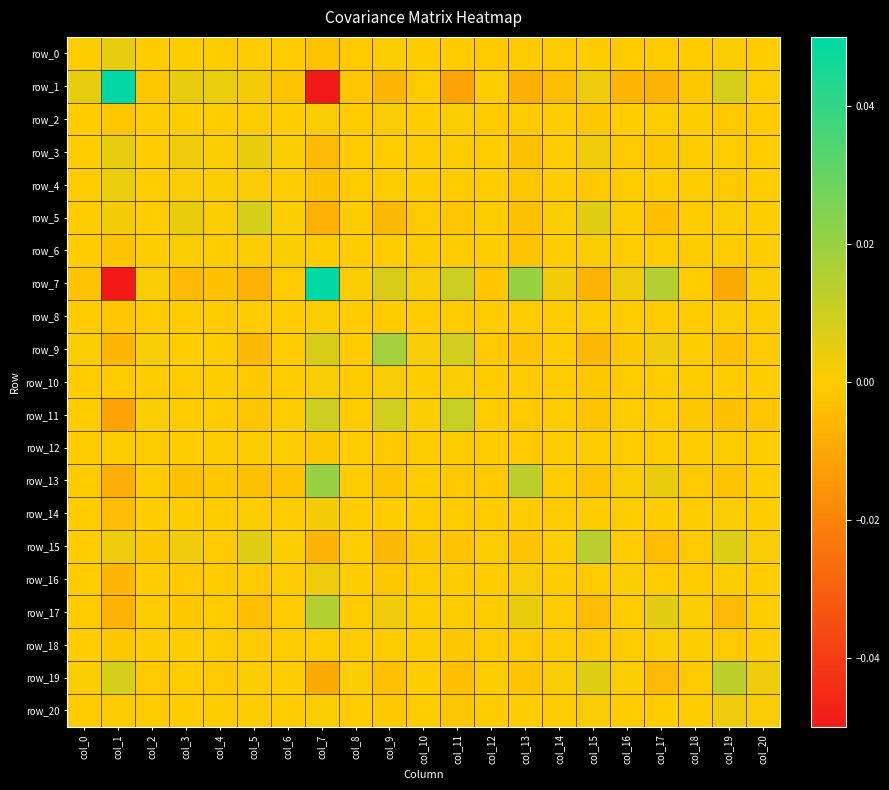

Which has a higher value, col_8 or col_0?

col_0